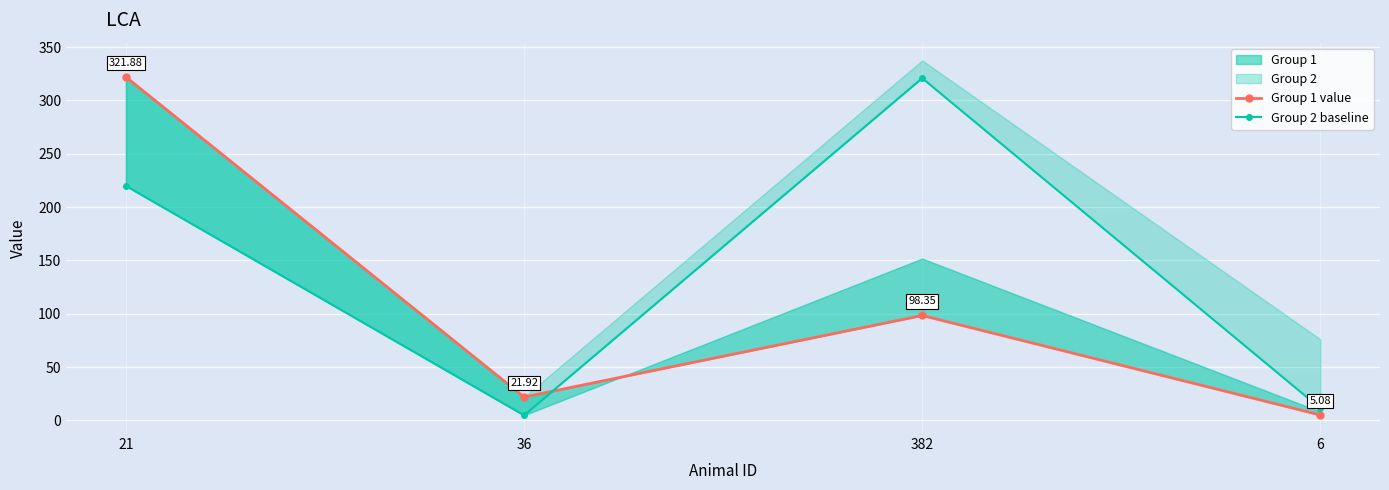

Count the number of data series in this chart.

2